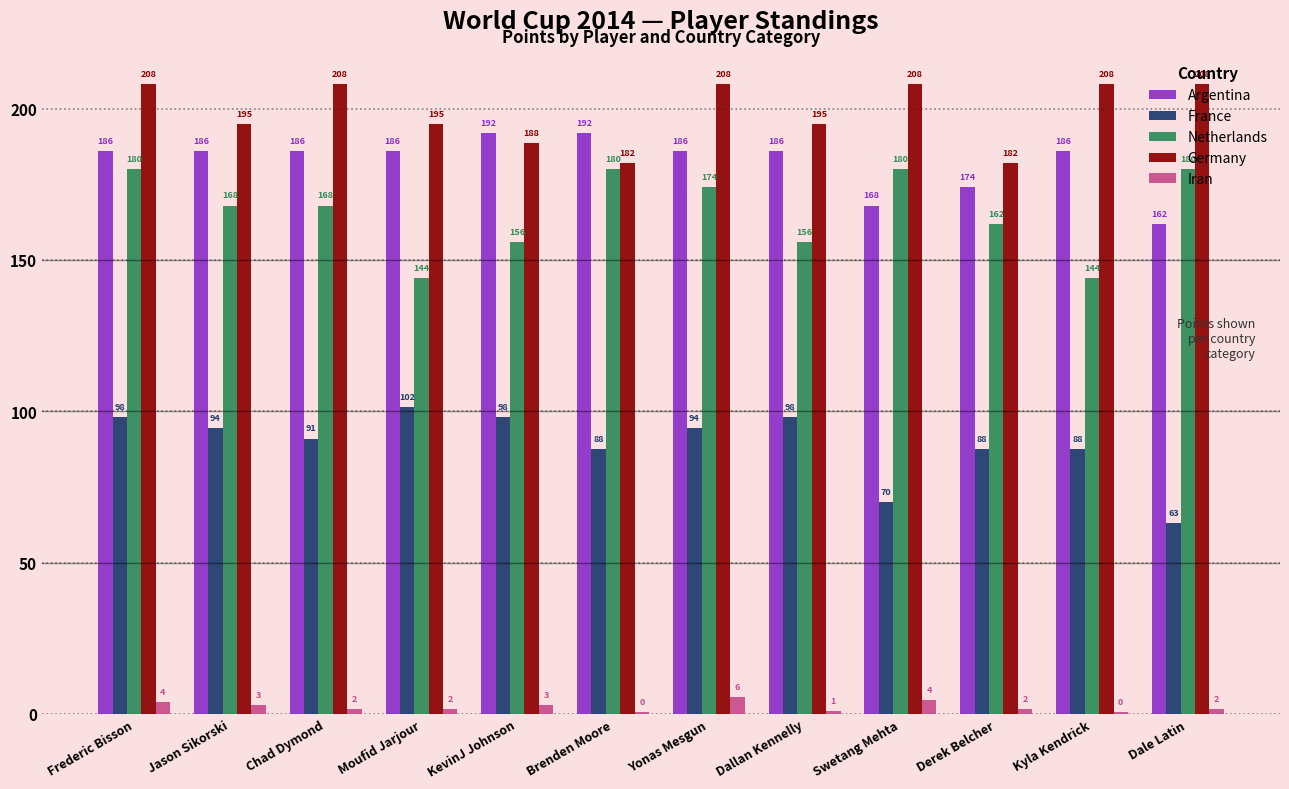

Does the chart contain stacked bars?

No